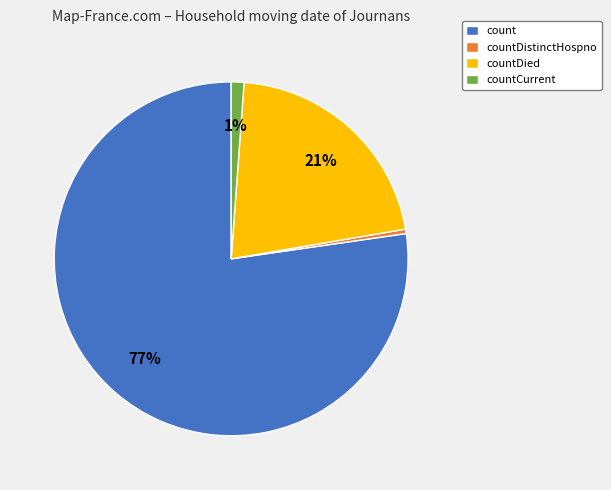

How many slices are in this pie chart?

4